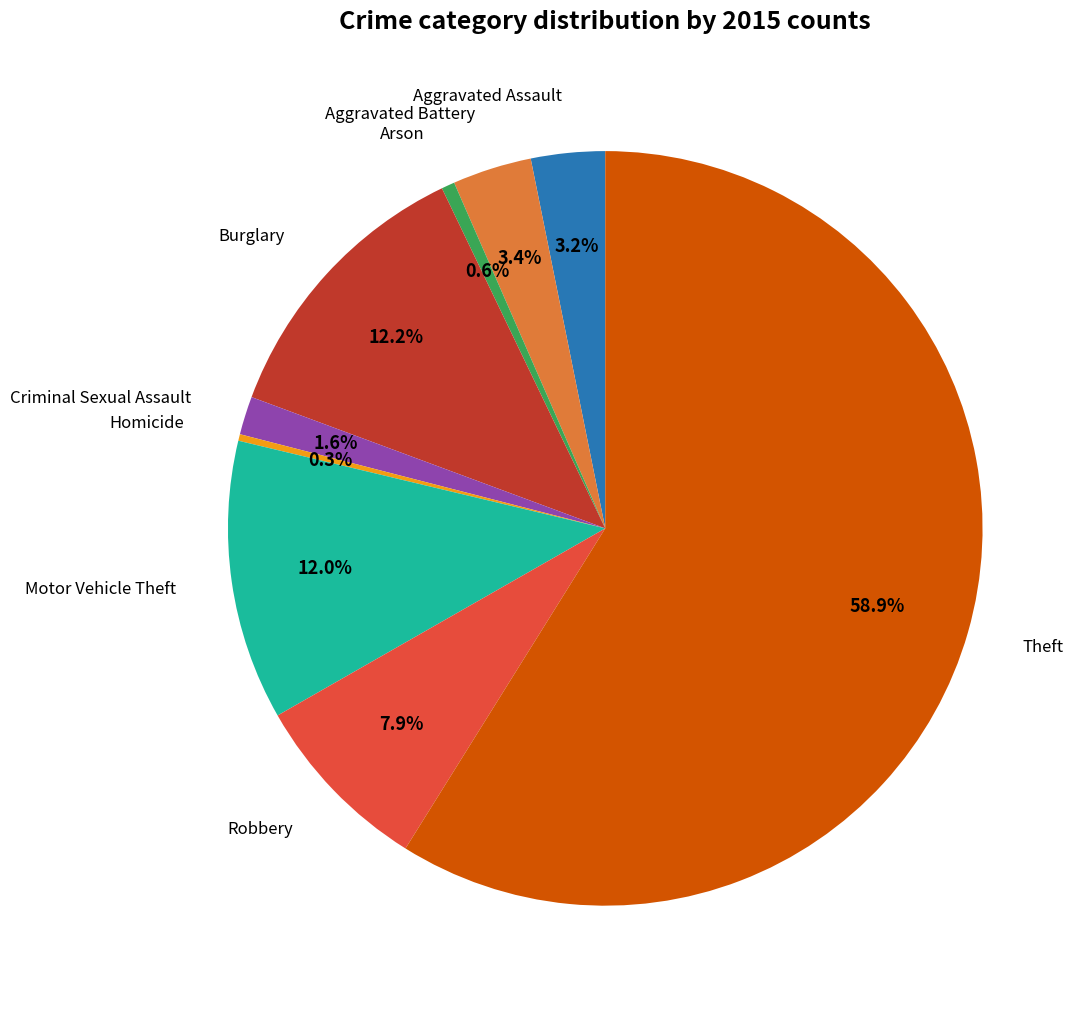

Which category has the biggest portion of the pie?

Theft